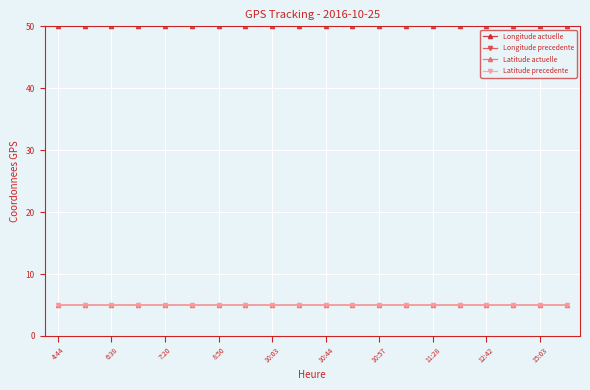

What is the lowest value of the Longitude precedente series?

50.0